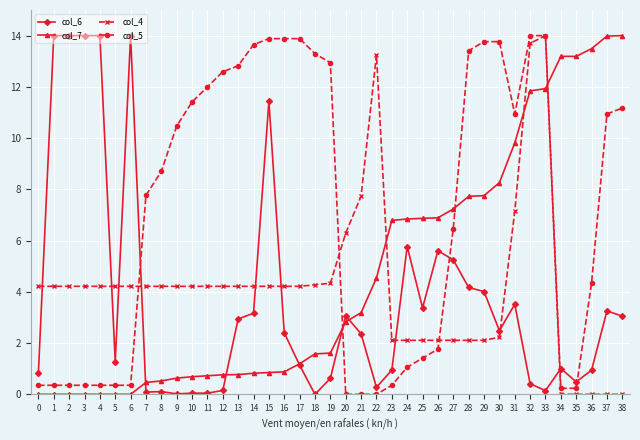

What is the average value of the col_5 series?

7.1